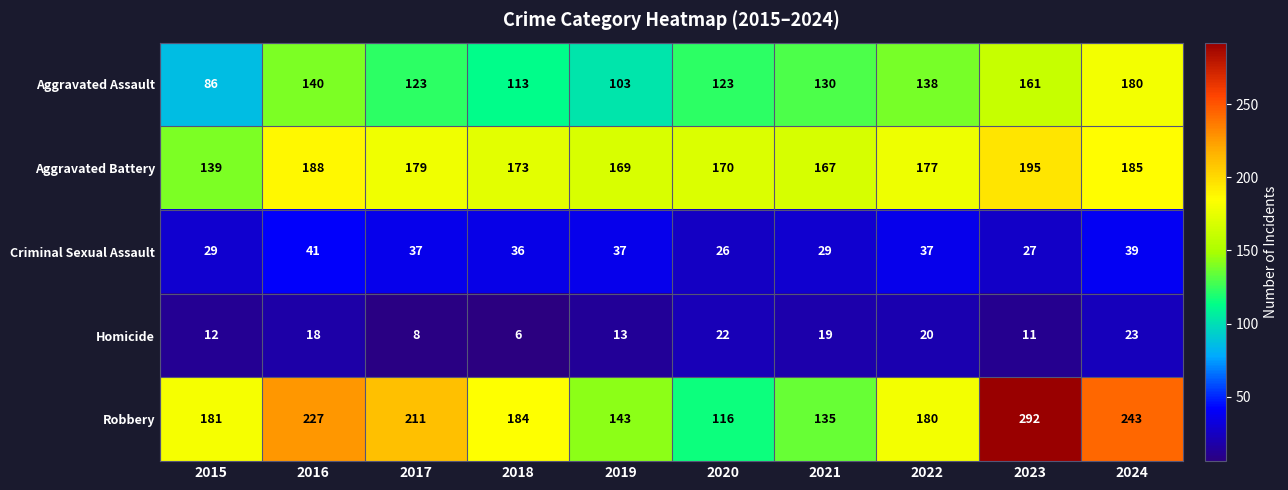

Is it true that Homicide equals 23 at 2024?

True